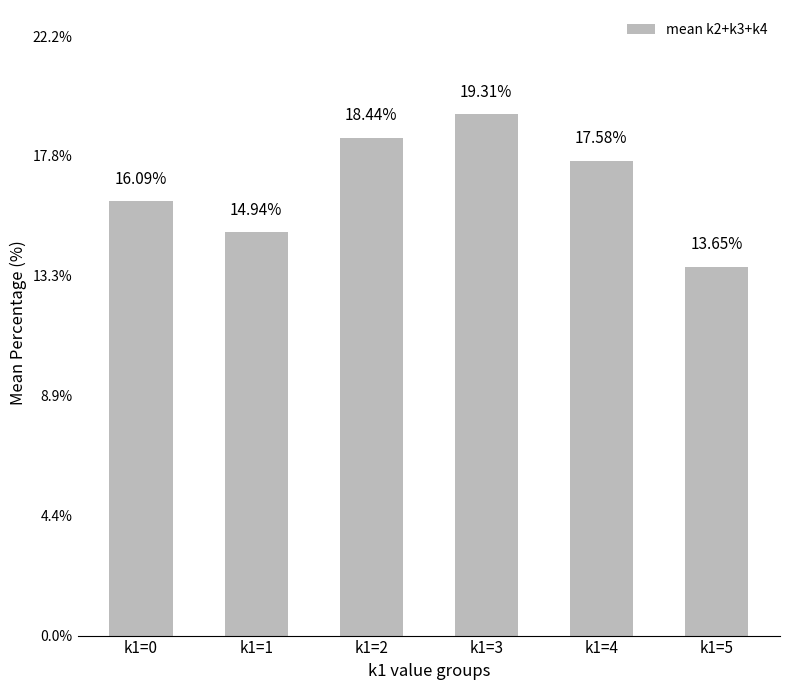

How many bars are there in total?

6